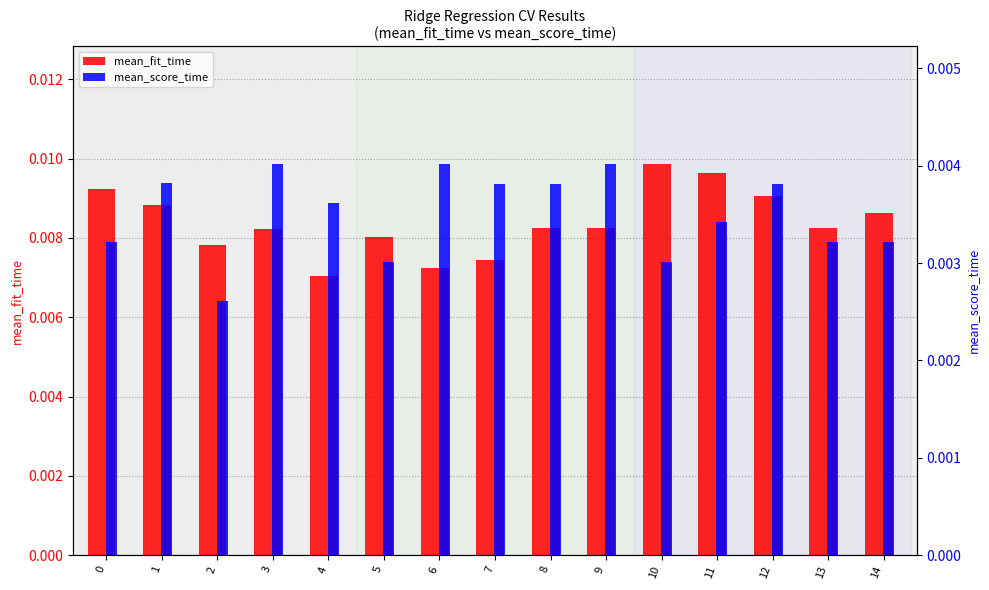

Rank the categories by mean_score_time value from highest to lowest.

6, 9, 3, 1, 7, 12, 8, 4, 11, 0, 13, 14, 10, 5, 2